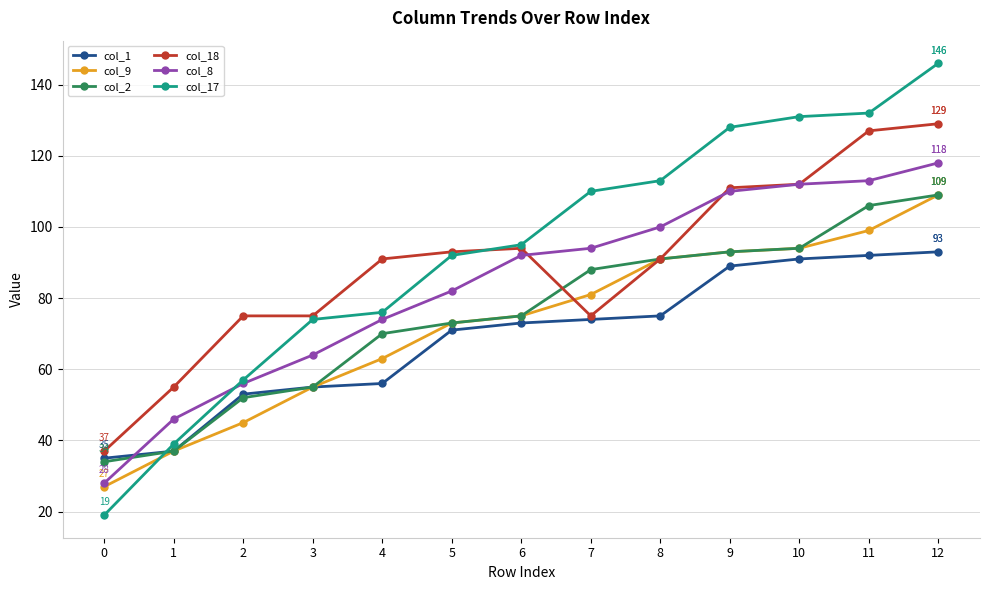

Where do col_8 and col_1 first cross each other?

0 and 1